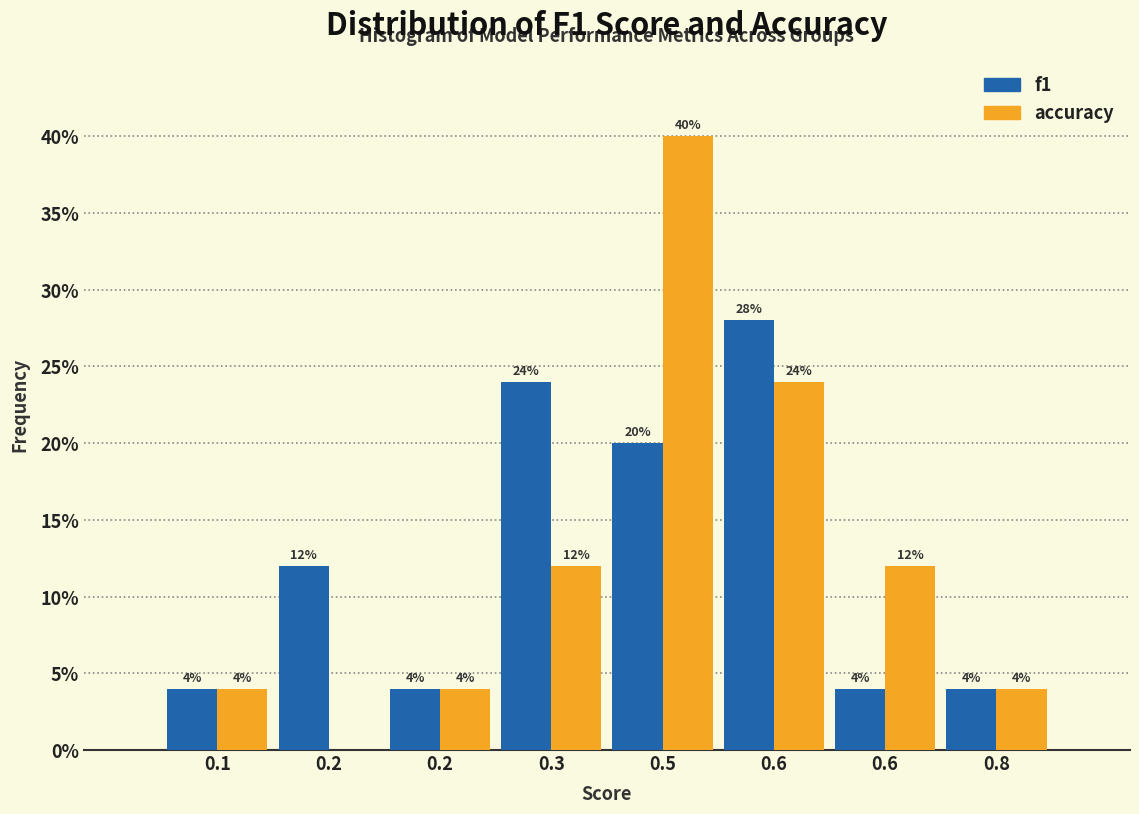

How many groups of bars are there?

8